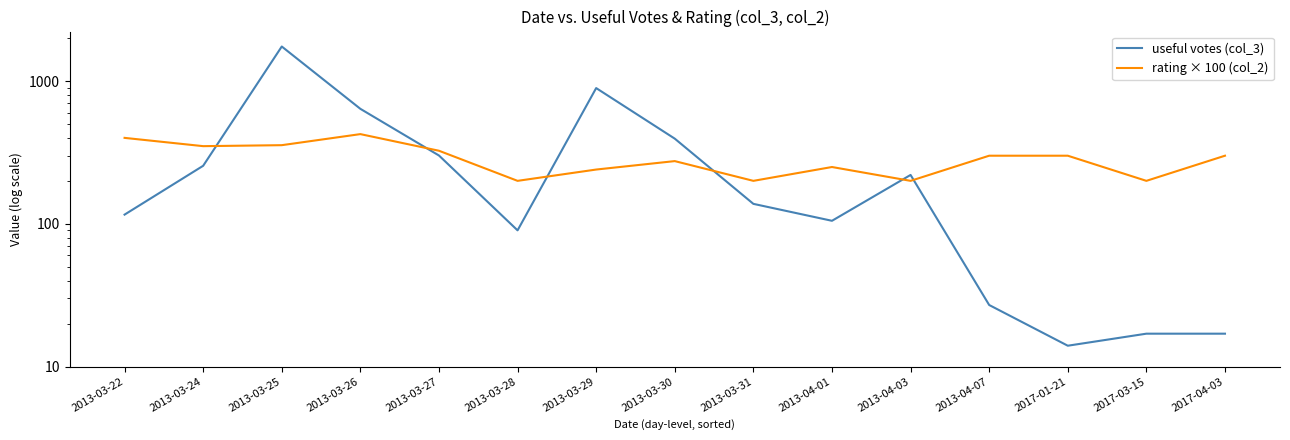

Which series has the largest total across all categories?

useful votes (col_3)